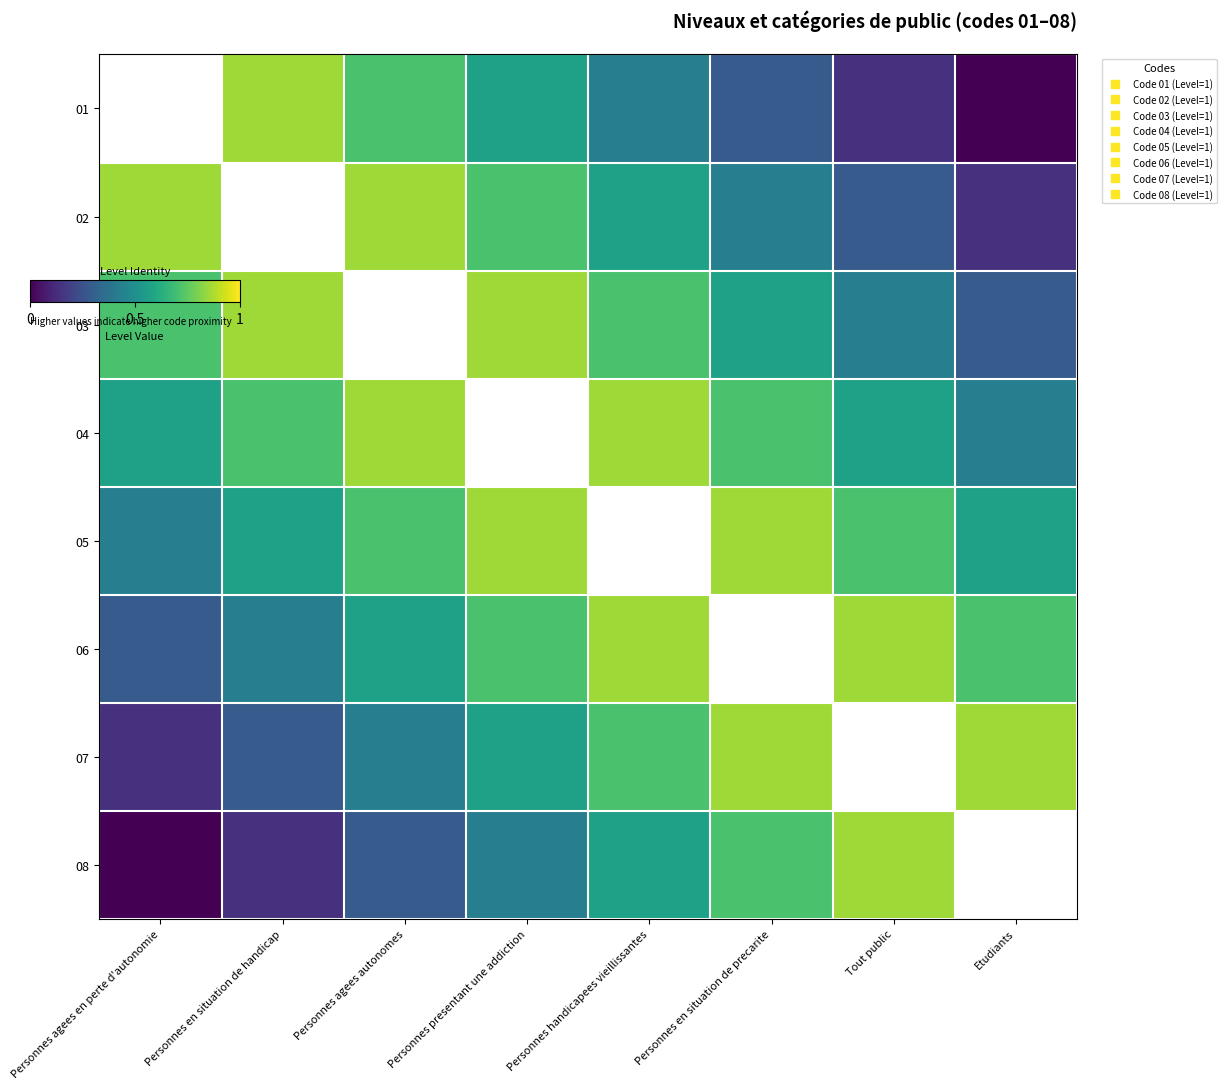

At Tout public, list the series in order from smallest to largest.

01, 02, 03, 04, 05, 06, 08, 07